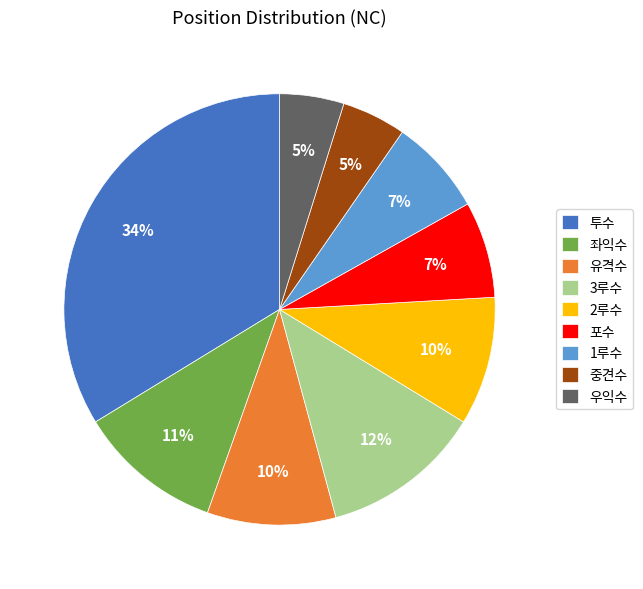

Does any single category account for the majority?

No